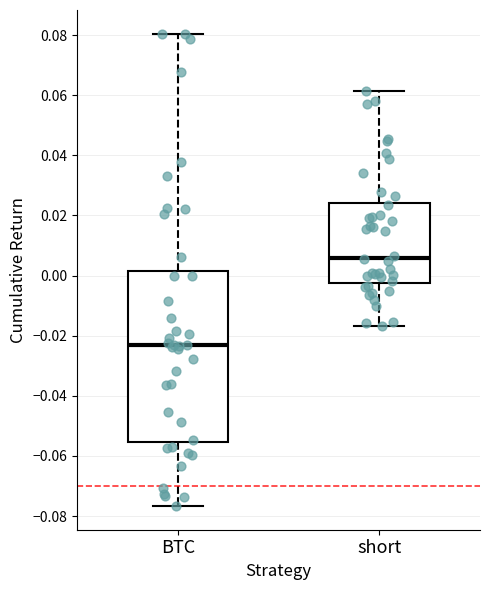

Where is the upper edge of the box for BTC on the y-axis? The values are not printed on the chart, so give them approximately, as read against the axis.

0.002